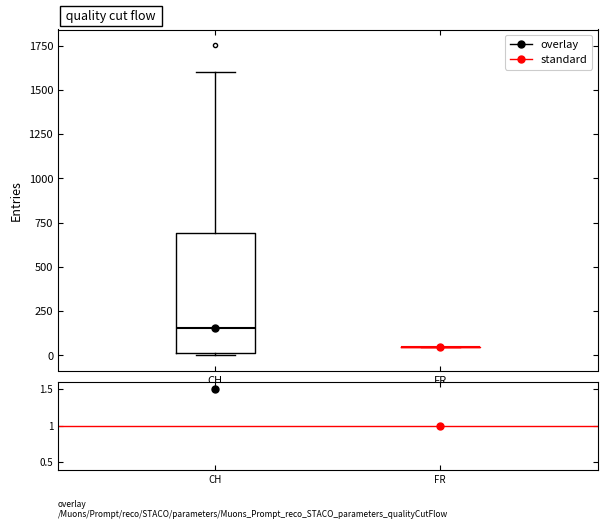

Reading left to right, read every box against the y-axis: the position of its median line, the range the box covers, and the ends of its whiskers. The values are not printed on the chart, so give them approximately, as read against the axis.

CH: median 150, box 0 to 700, whiskers 0 to 1600
FR: box collapsed to a line at 50, whiskers 50 to 50